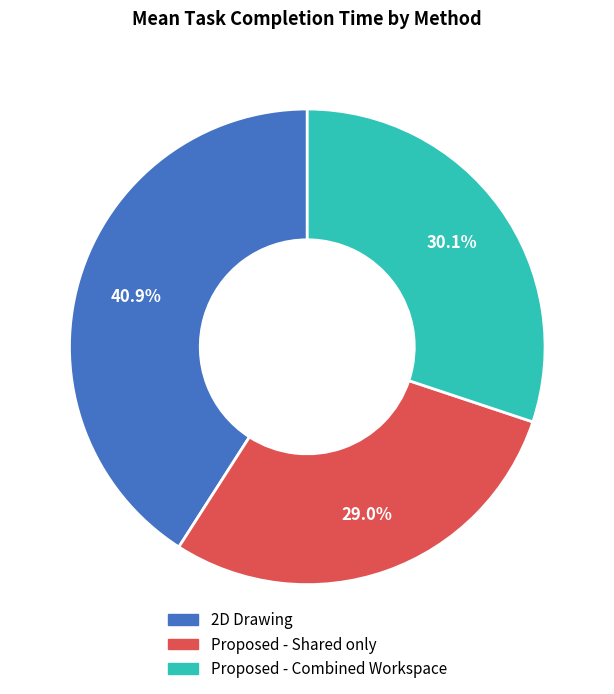

Combined, what portion of the pie is Proposed - Combined Workspace and Proposed - Shared only?

59.1%